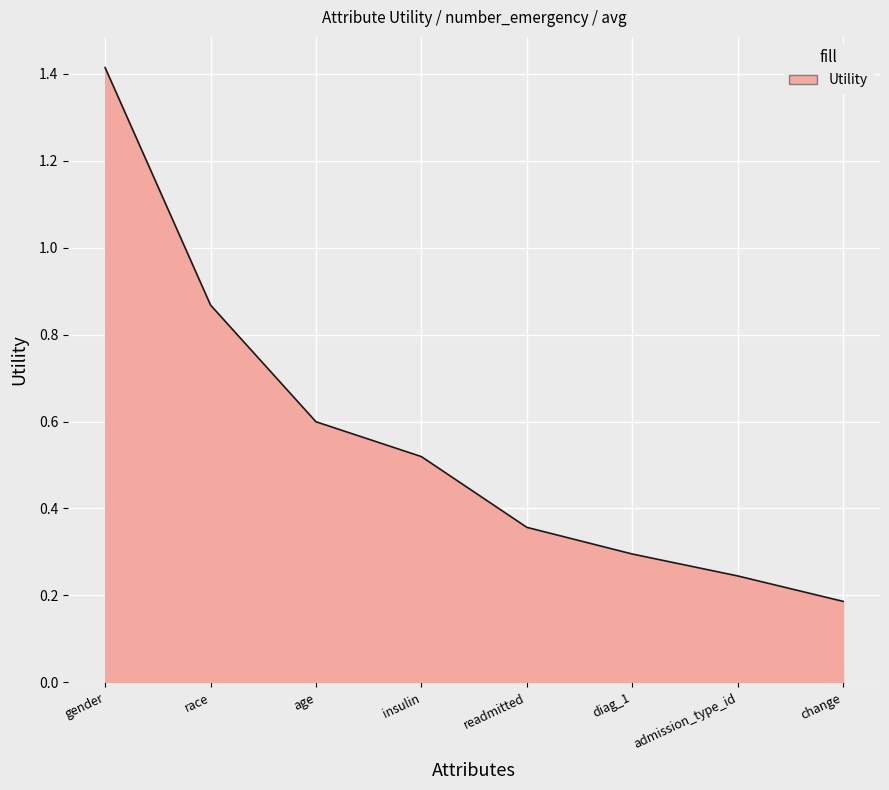

What is the difference between the values at gender and change?

1.2